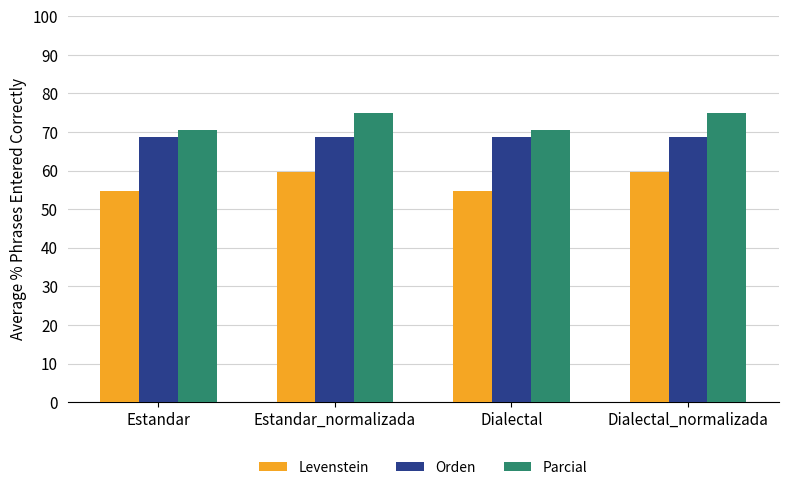

Reading right to left, transcribe all the data shown in this chart.

Levenstein: 59.8	54.8	59.8	54.8
Orden: 68.7	68.7	68.7	68.7
Parcial: 75.0	70.5	75.0	70.5